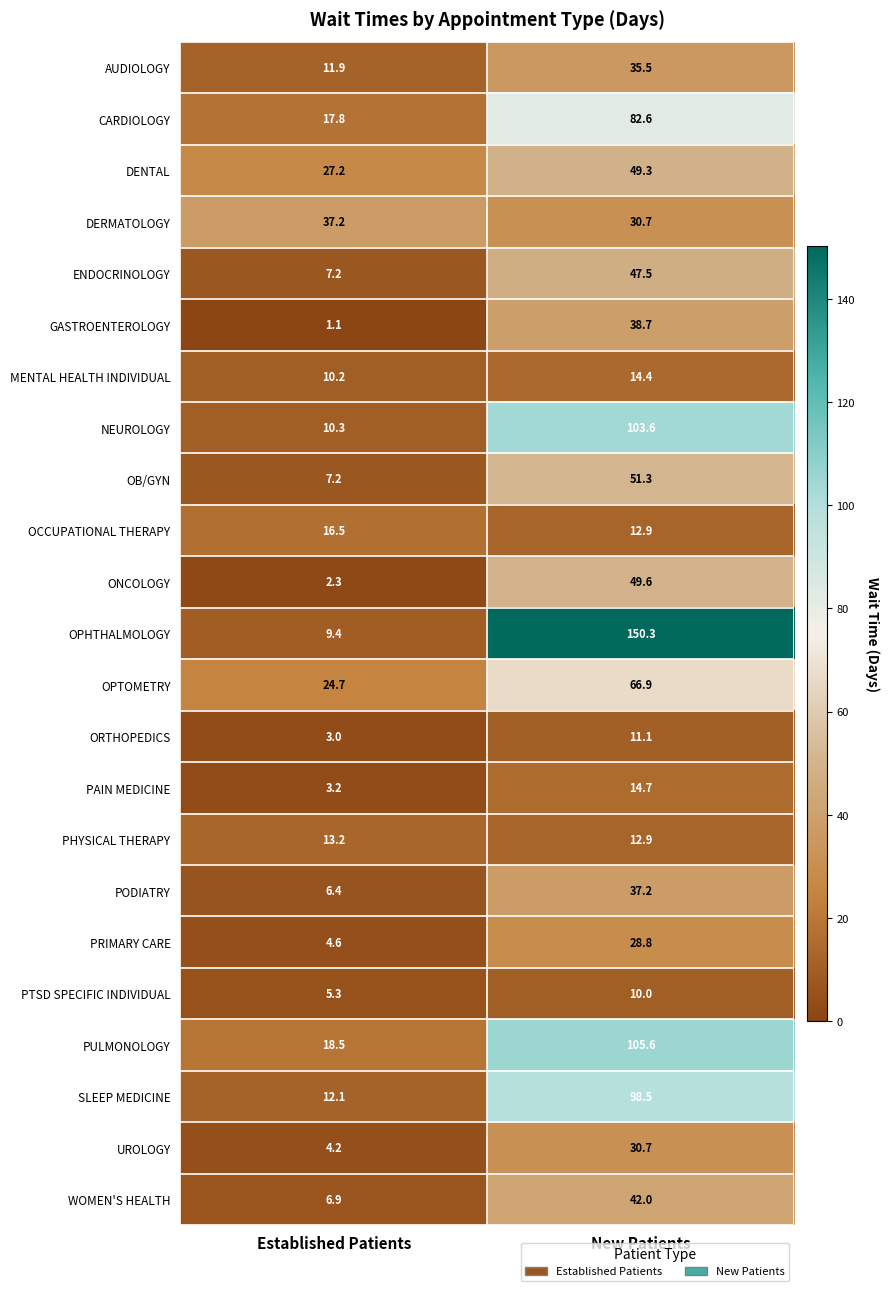

What is the minimum value shown in the chart?

1.1